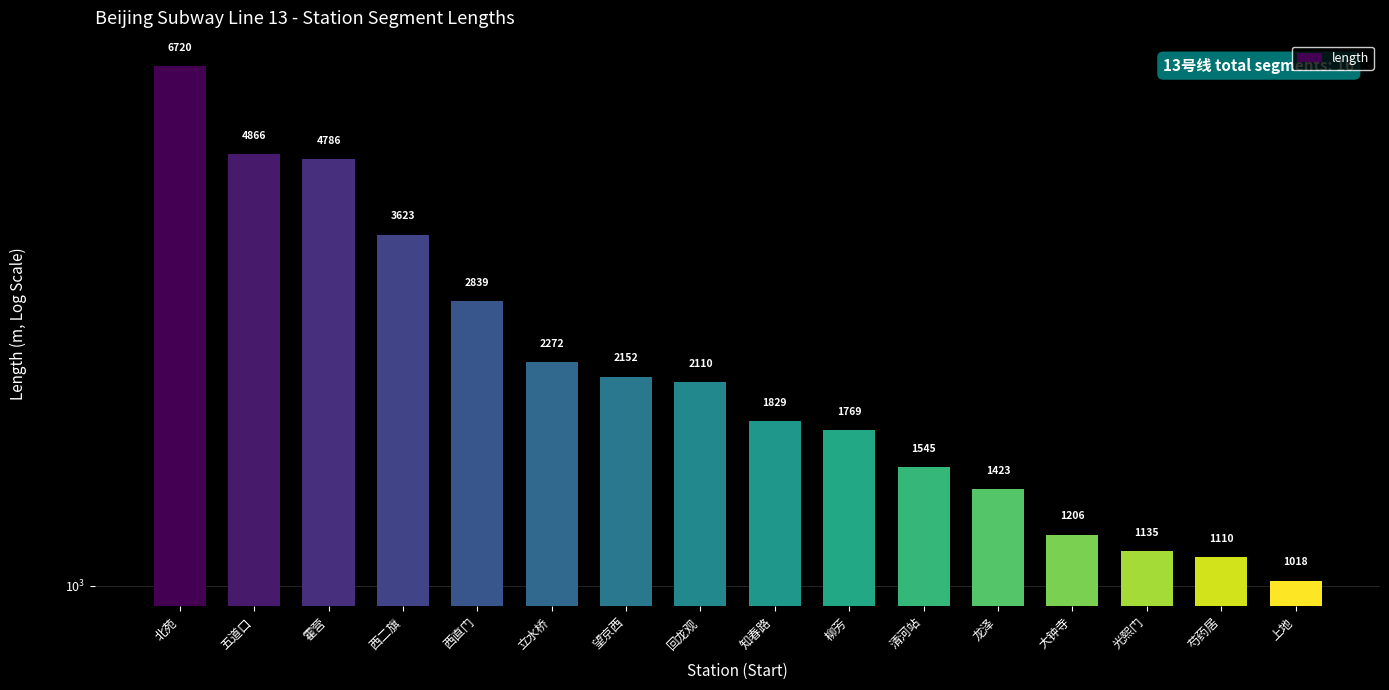

What is the difference between the values at 光熙门 and 清河站?

410